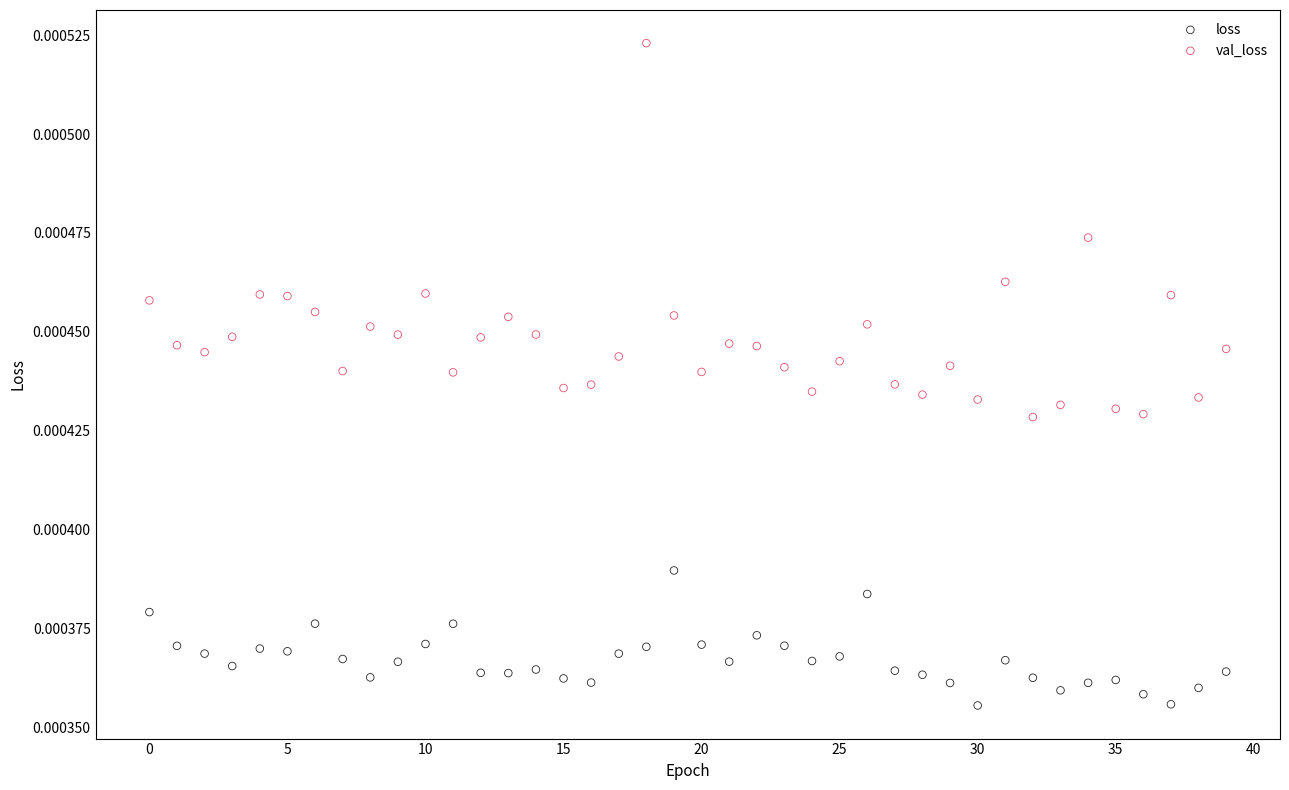

Which series contains the highest Y value?

val_loss